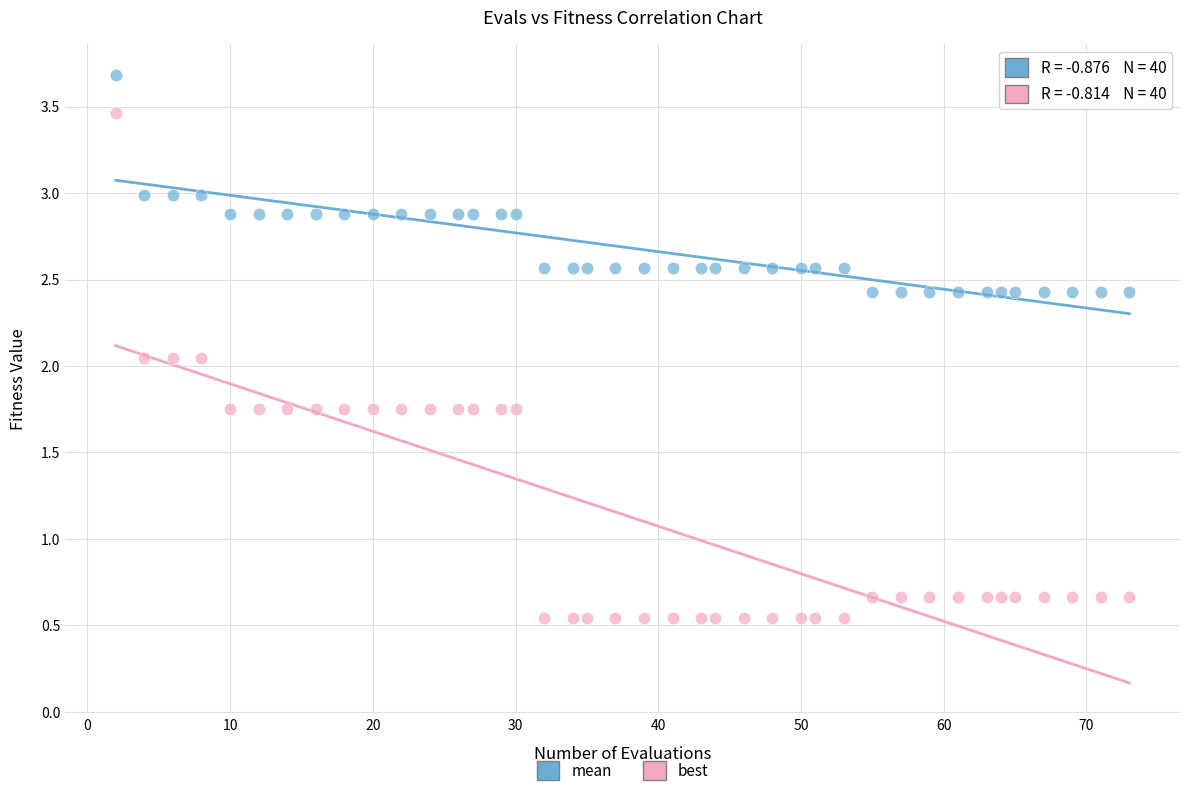

Which series reaches the maximum Y coordinate?

mean